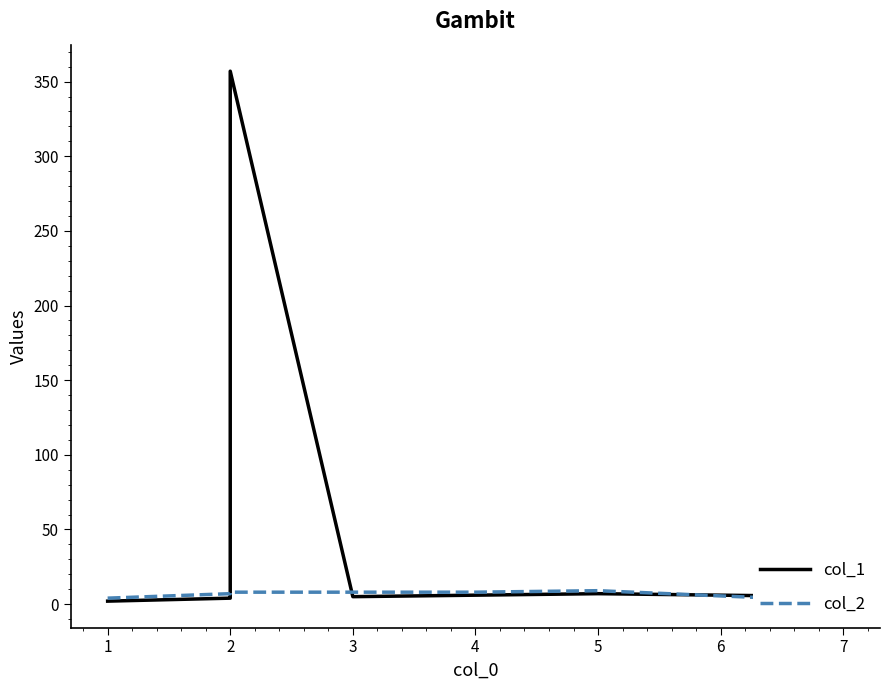

True or false: col_2 has a value of 4 at 2.

False